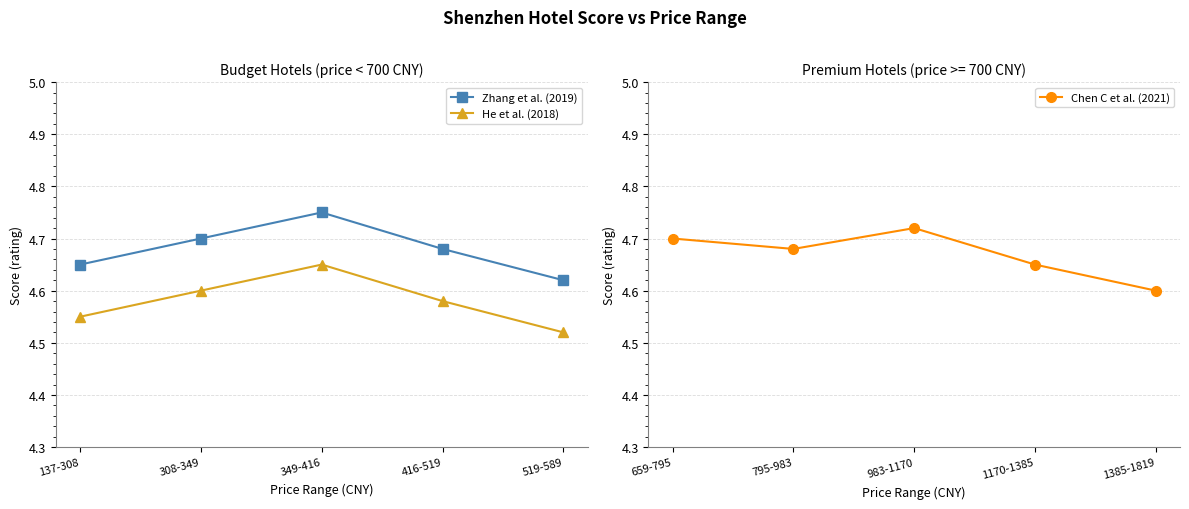

The value of Zhang et al. (2019) at 137-308 is 1.5. True or false?

False